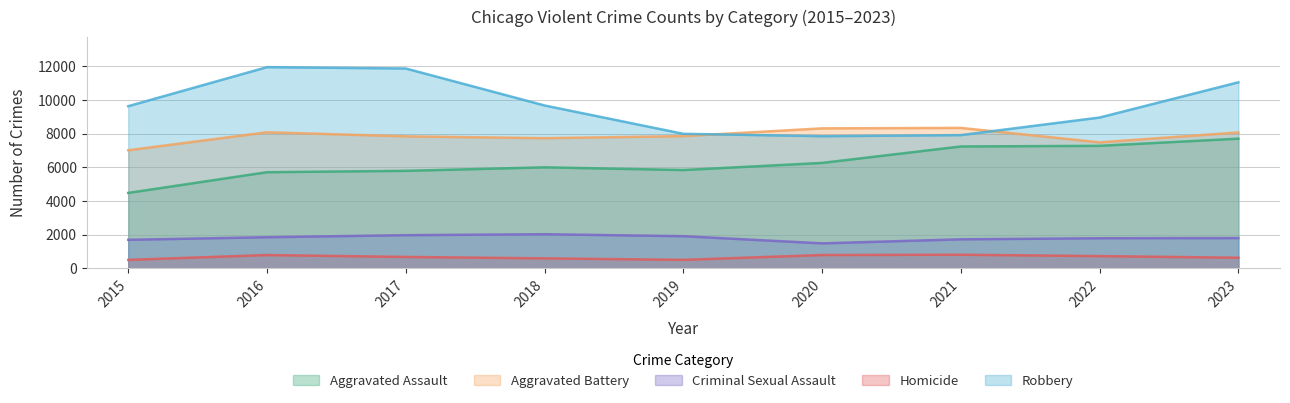

True or false: Aggravated Battery has a value of 5425 at 2021.

False